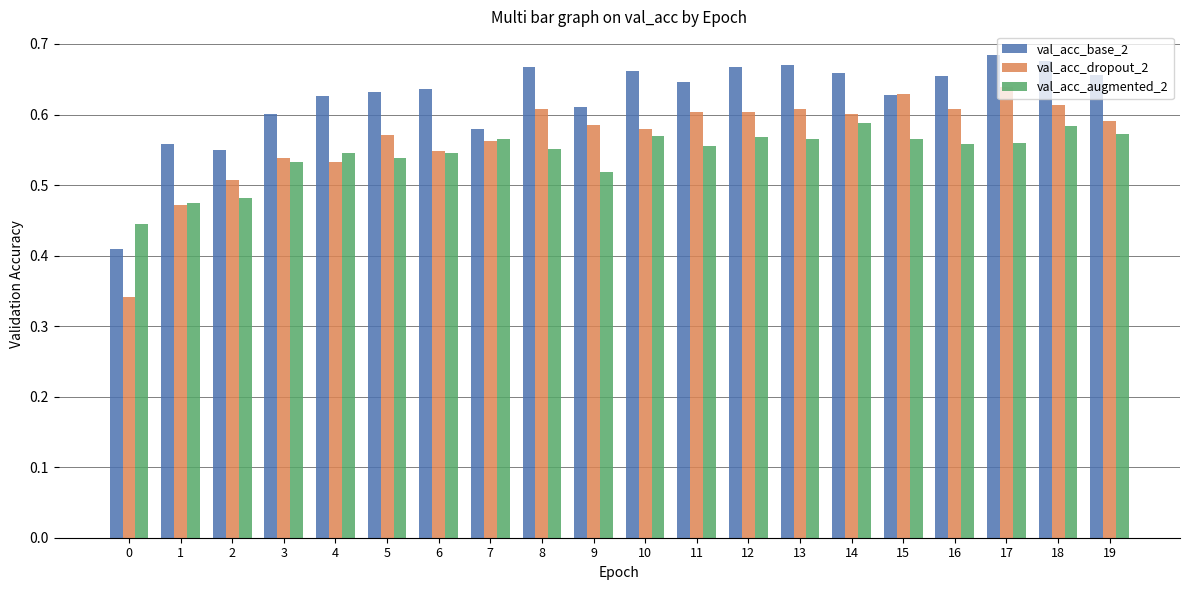

What is the sum of the val_acc_dropout_2 values at 18 and 7?

1.2